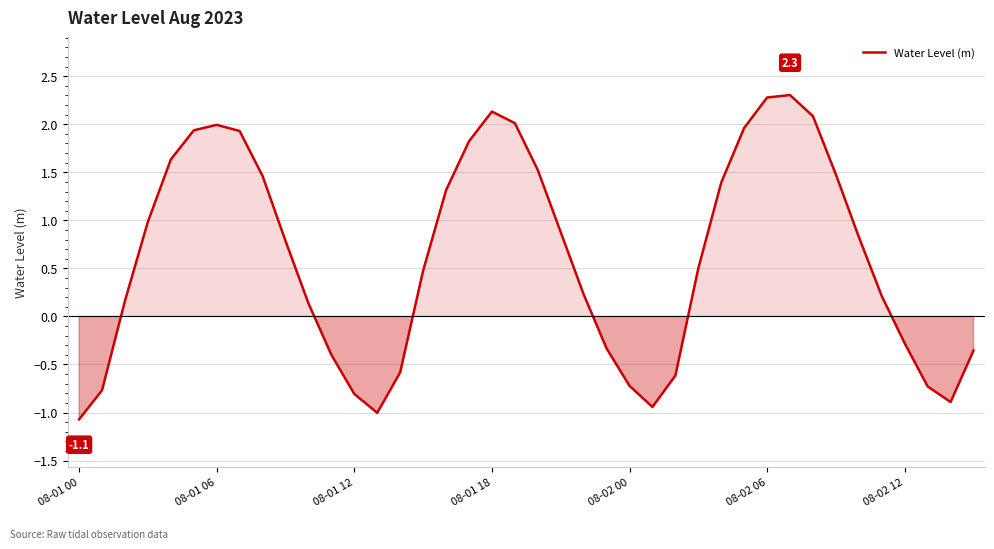

Does the chart have visible grid lines?

Yes